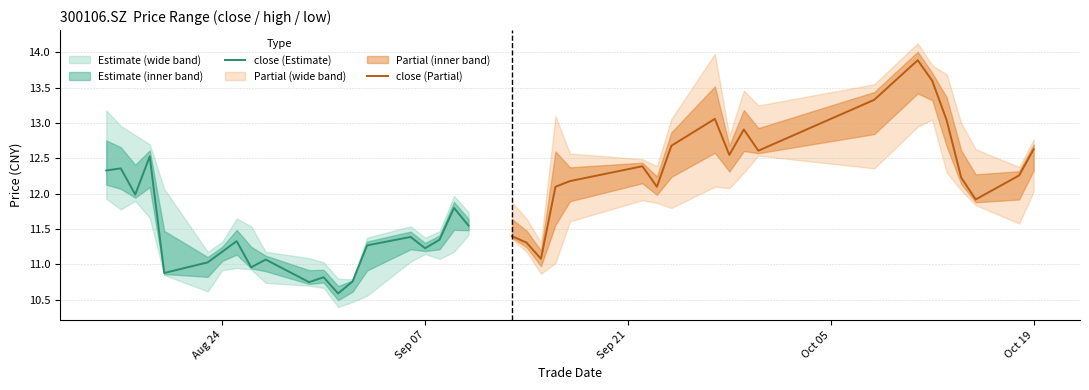

What is the greatest value displayed?

13.9